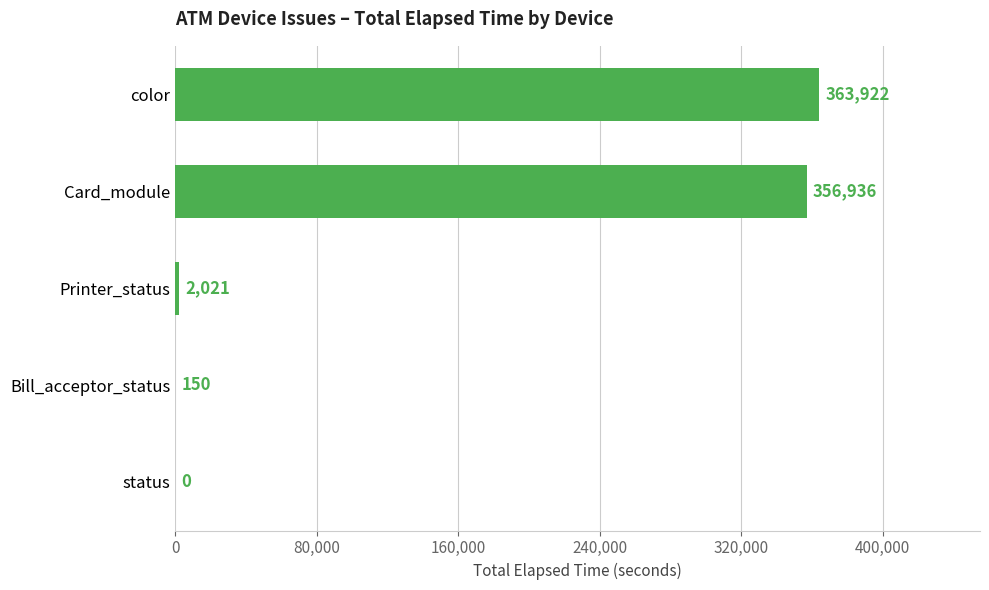

Where is the data nearest to the value 181961?

Card_module